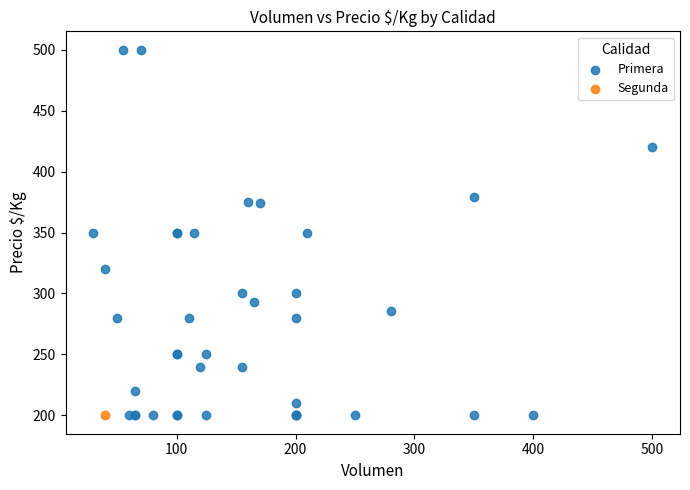

What are all the series names shown in the legend?

Primera, Segunda